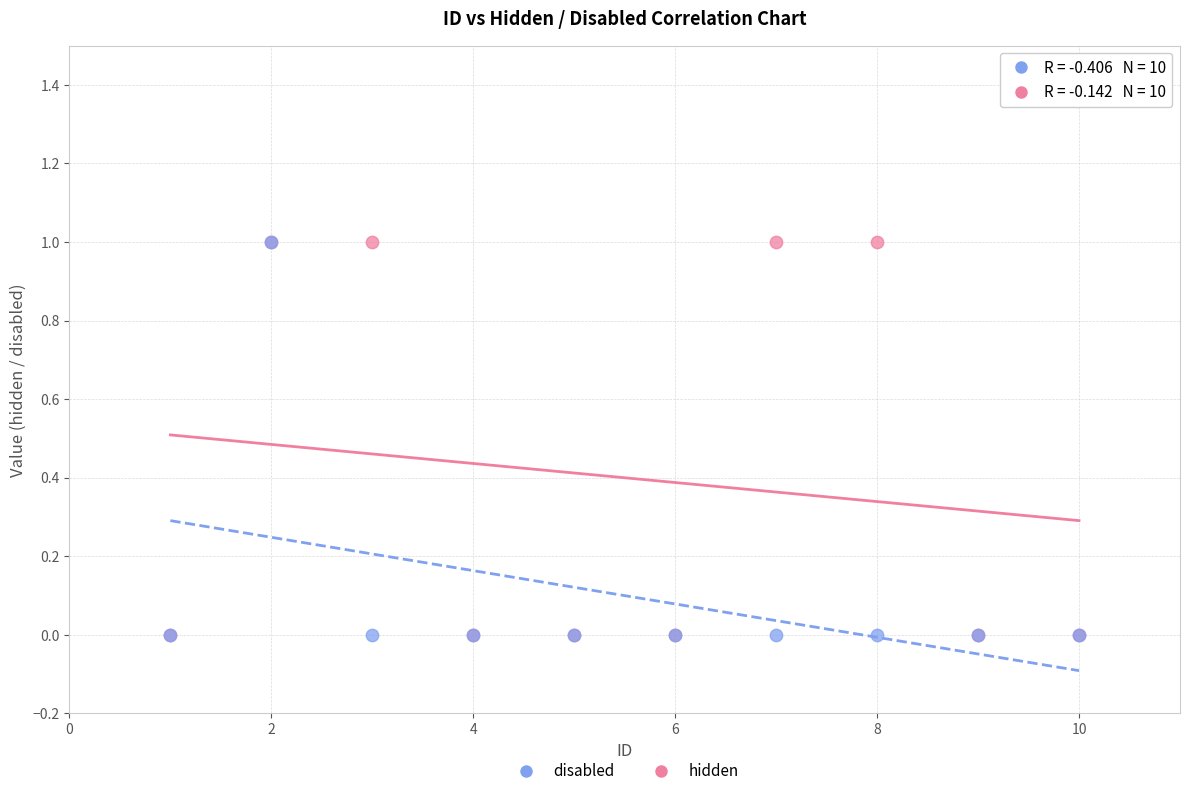

What are all the series names shown in the legend?

disabled, hidden